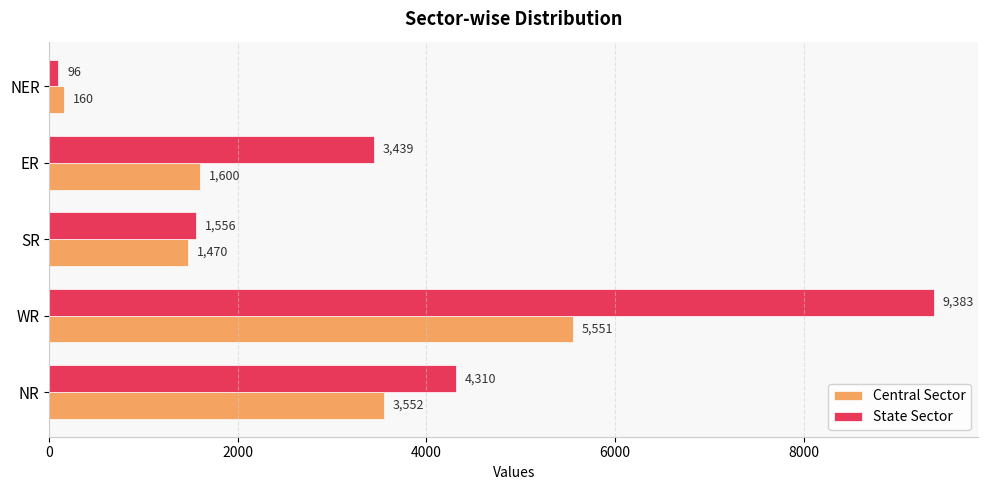

Is the value of State Sector at NR greater than the value of Central Sector at ER?

Yes